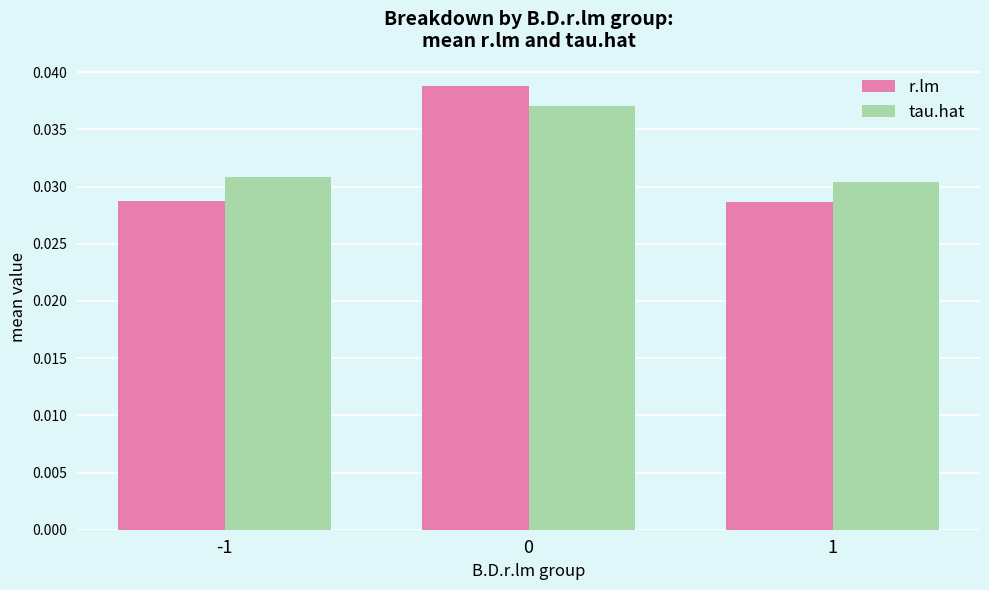

What are all the series names shown in the legend?

r.lm, tau.hat